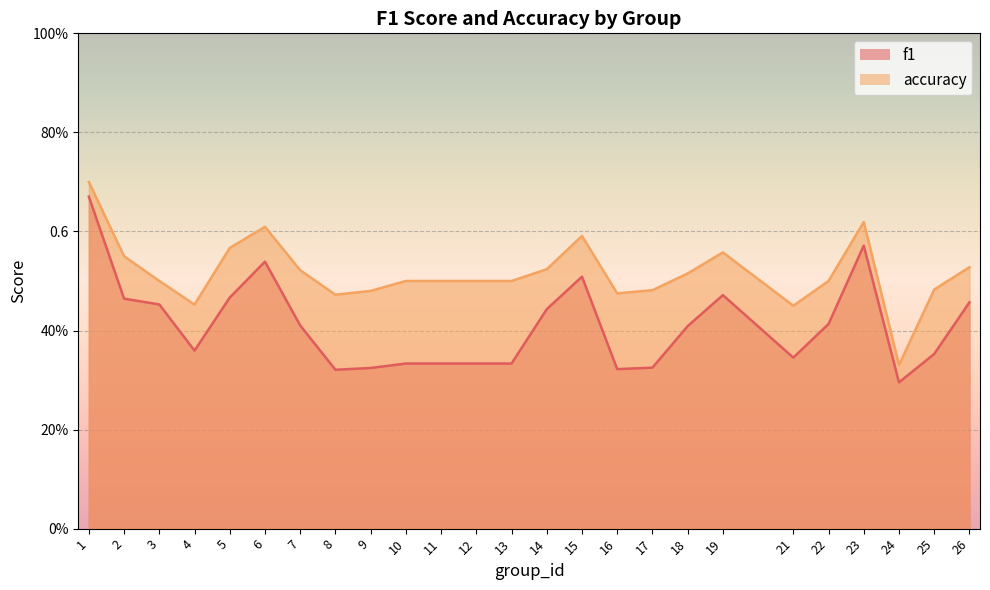

What is the difference between the highest and lowest values at 6?

0.1